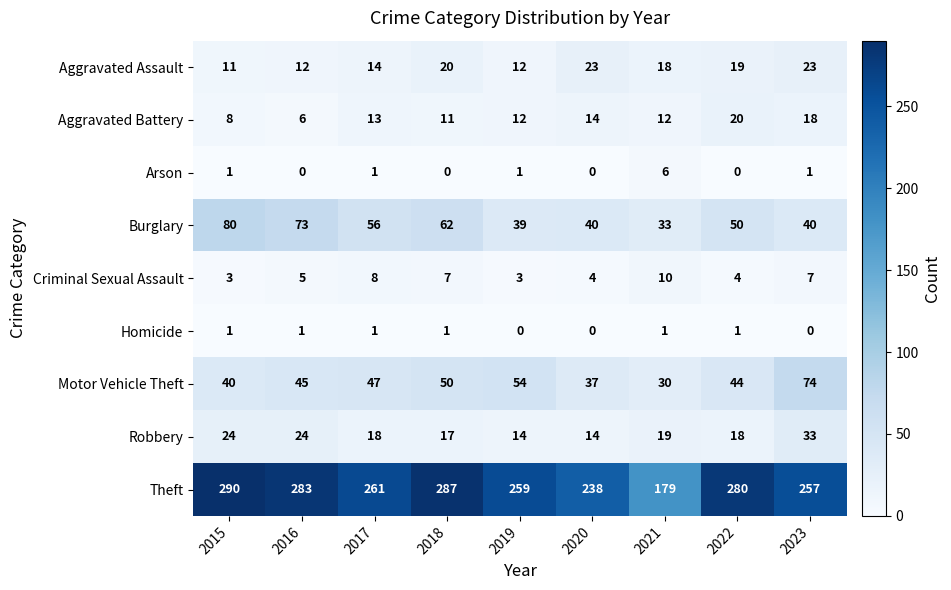

The Robbery series shows 24 at 2016. True or false?

True